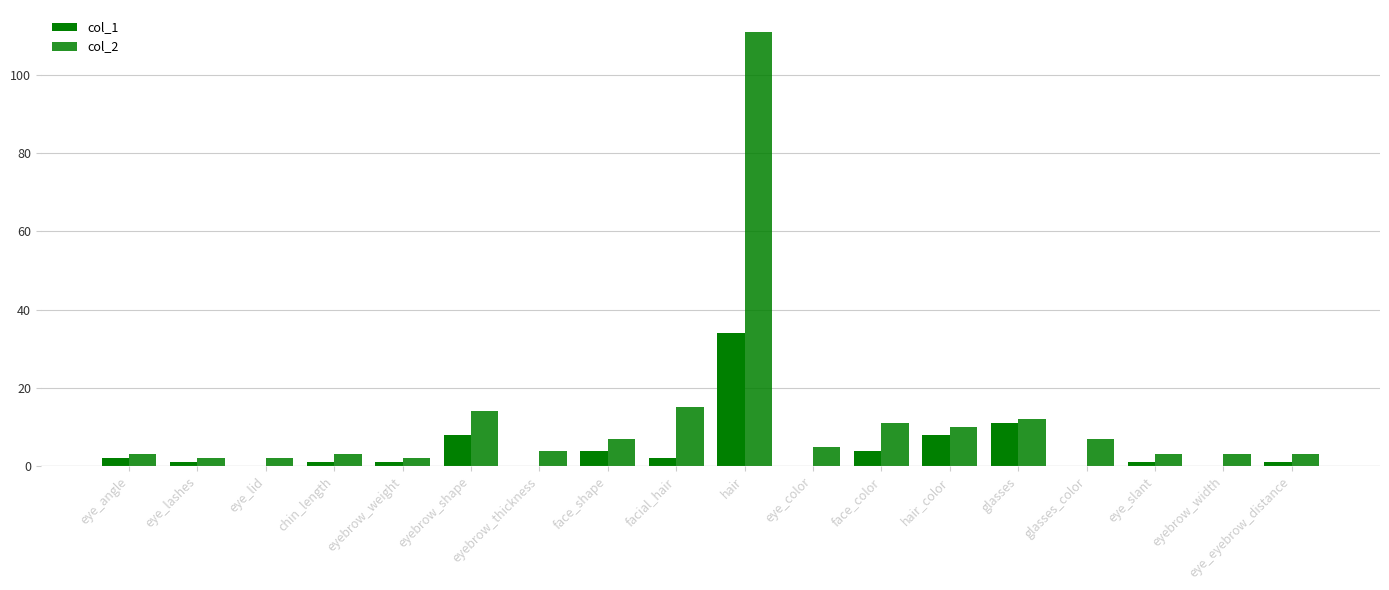

How many groups of bars are there?

18